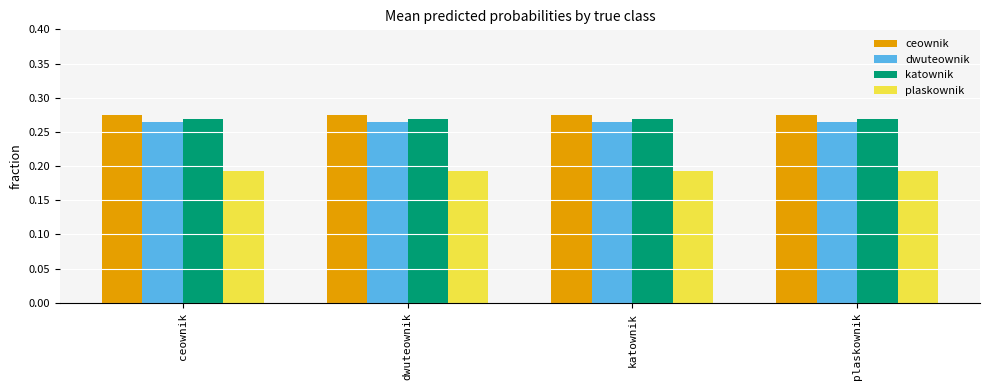

At how many categories does at least one series exceed 0?

4